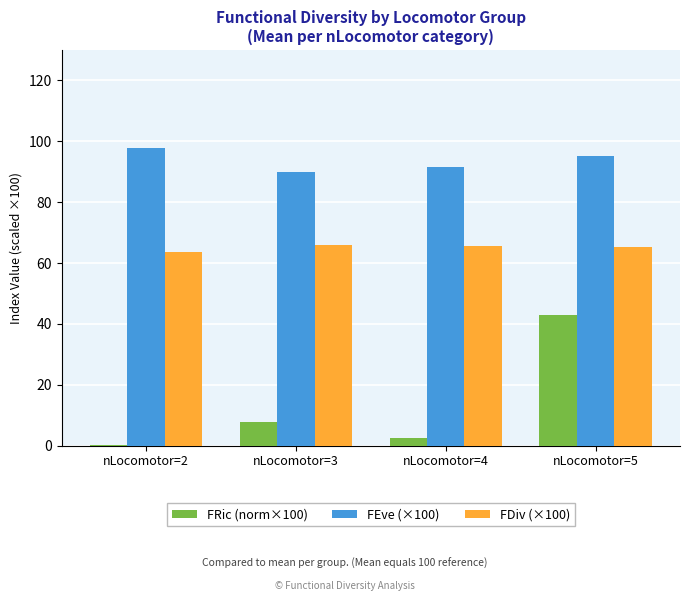

The FEve (×100) series shows 123.0 at nLocomotor=4. True or false?

False